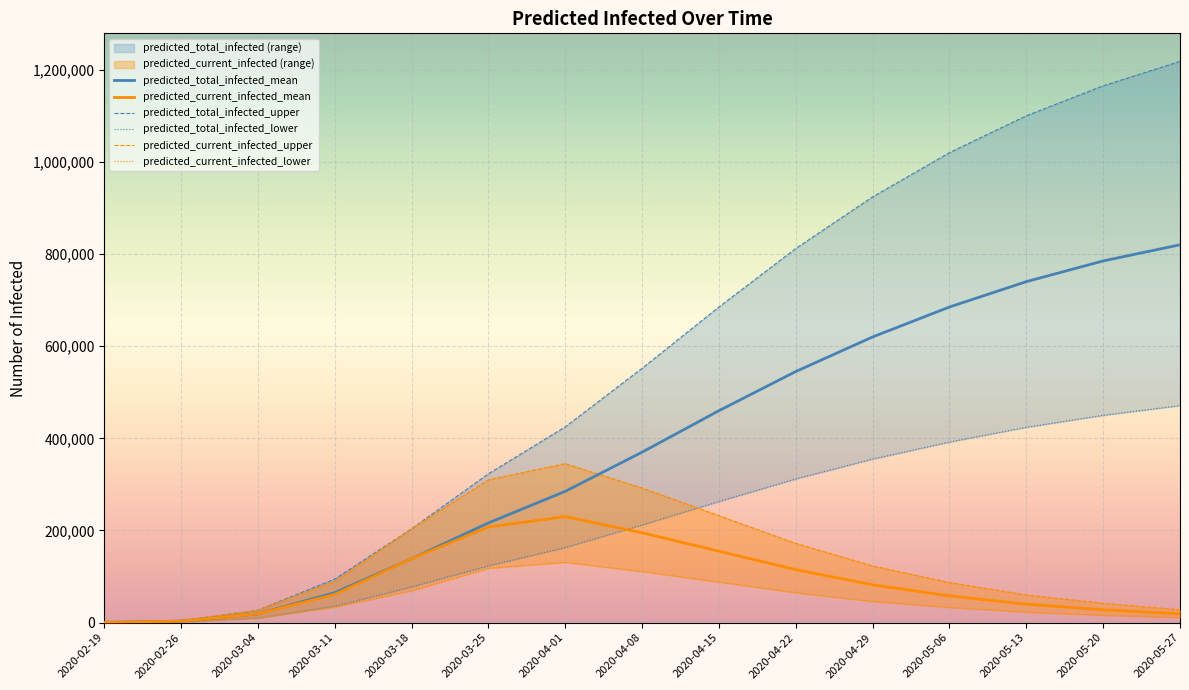

How many times do predicted_current_infected_upper and predicted_total_infected_lower cross each other?

1